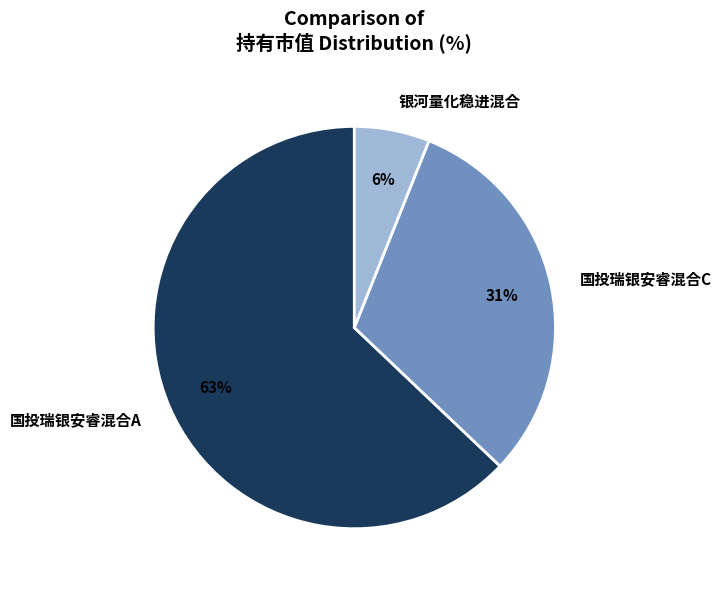

The 银河量化稳进混合 slice represents 6% of the pie. True or false?

True